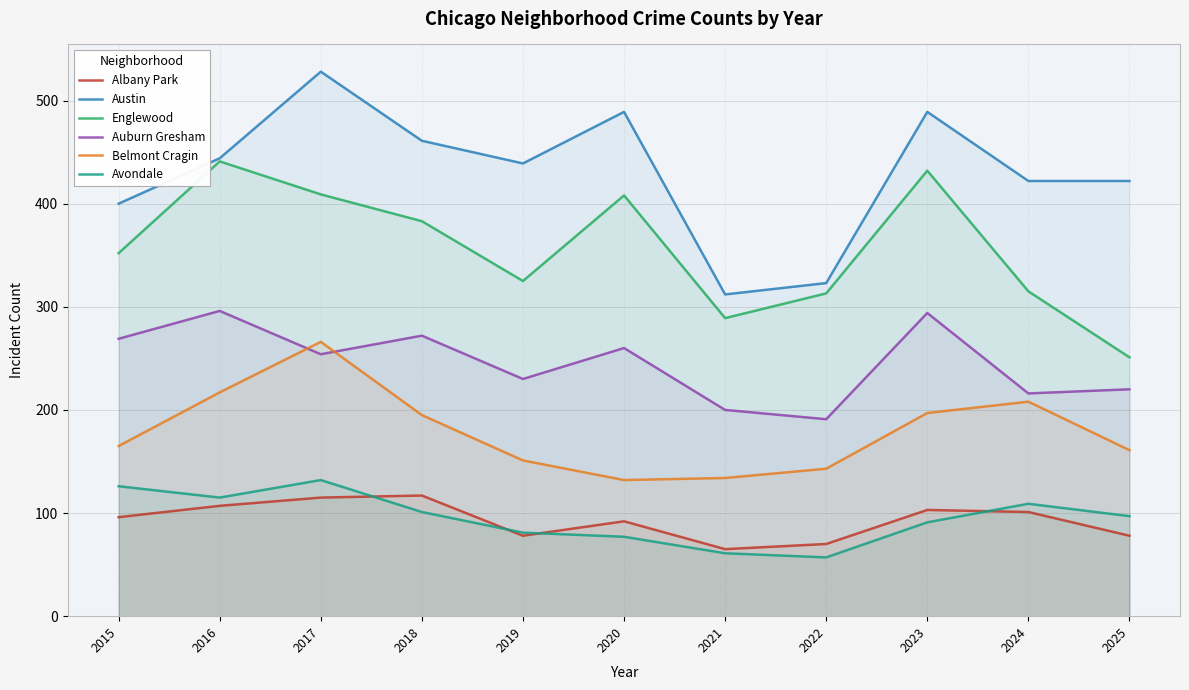

What is the difference between the highest and lowest values at 2018?

360